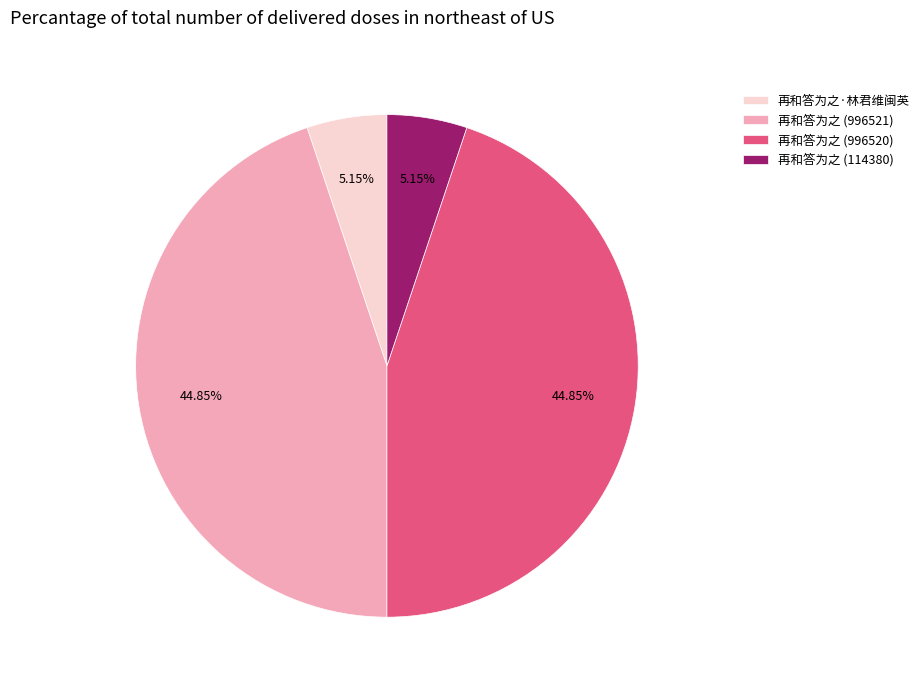

Is the sum of 再和答为之 (996521) and 再和答为之 (996520) greater than half?

Yes